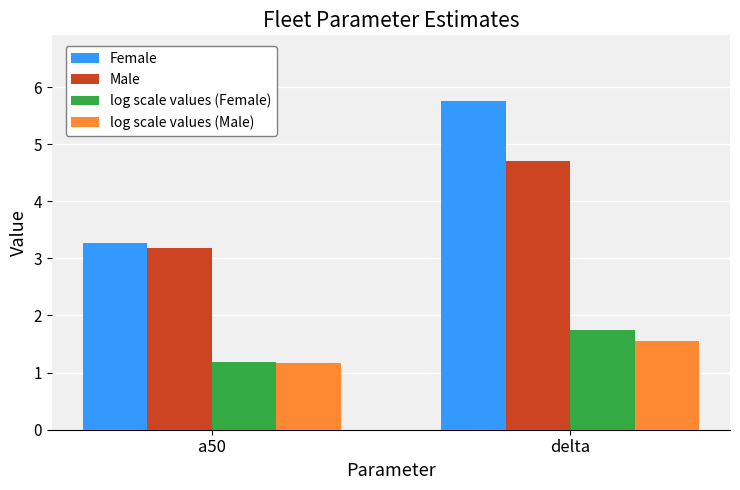

Count the number of data series in this chart.

4